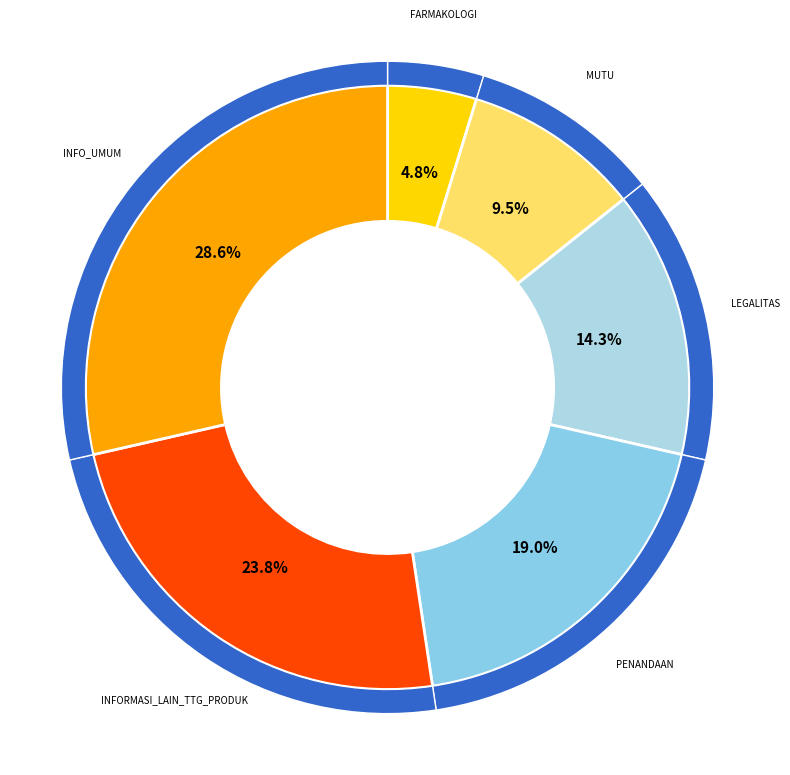

To the nearest percent, what is the average slice percentage?

17%